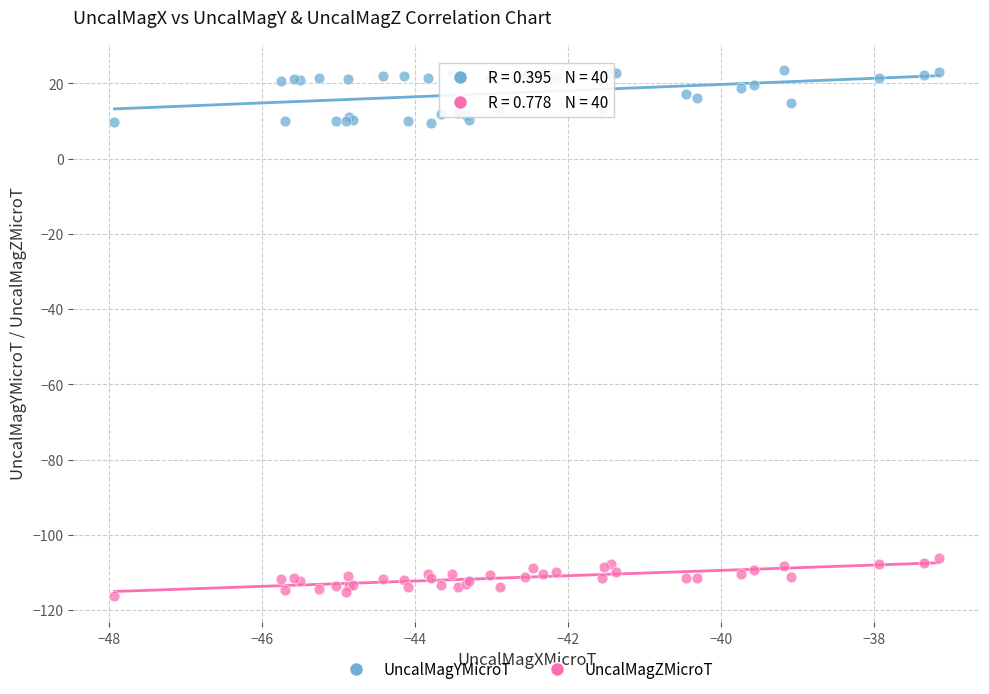

Which series has the largest Y range (max minus min)?

UncalMagYMicroT